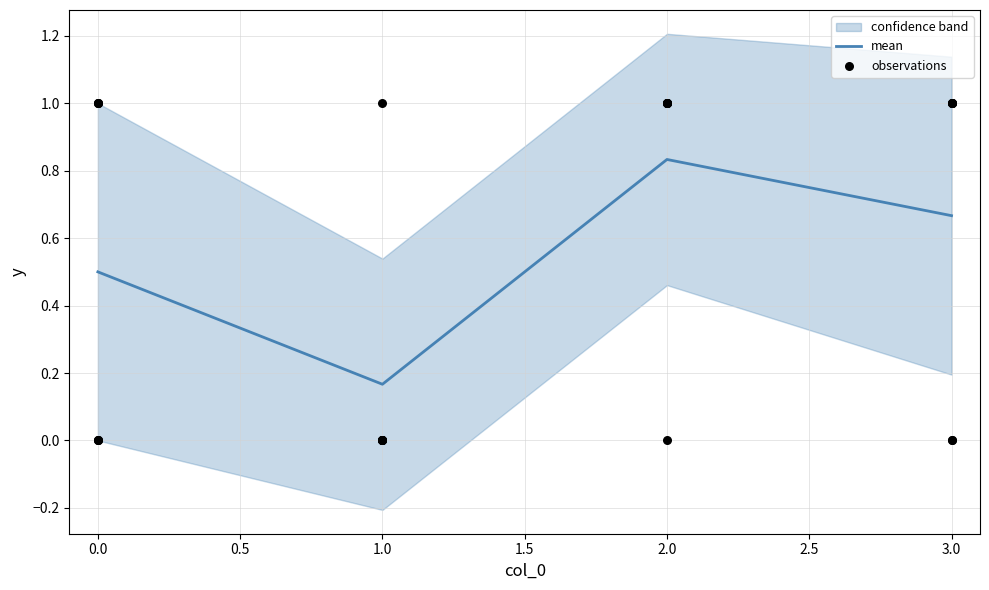

What is the total value across all series at 2?

5